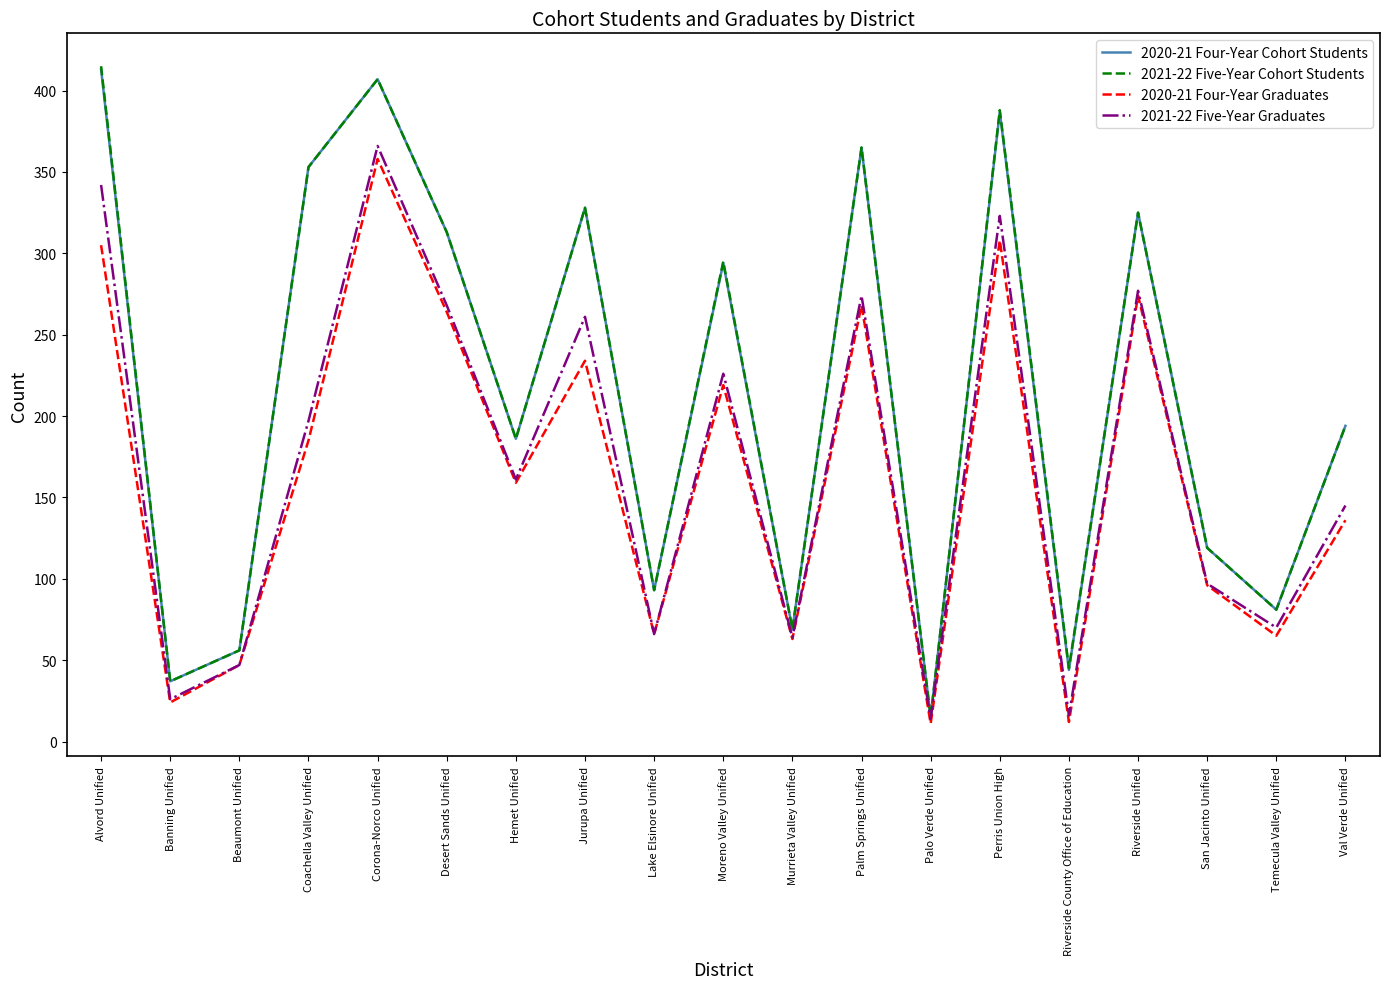

What is the maximum value shown in the chart?

415